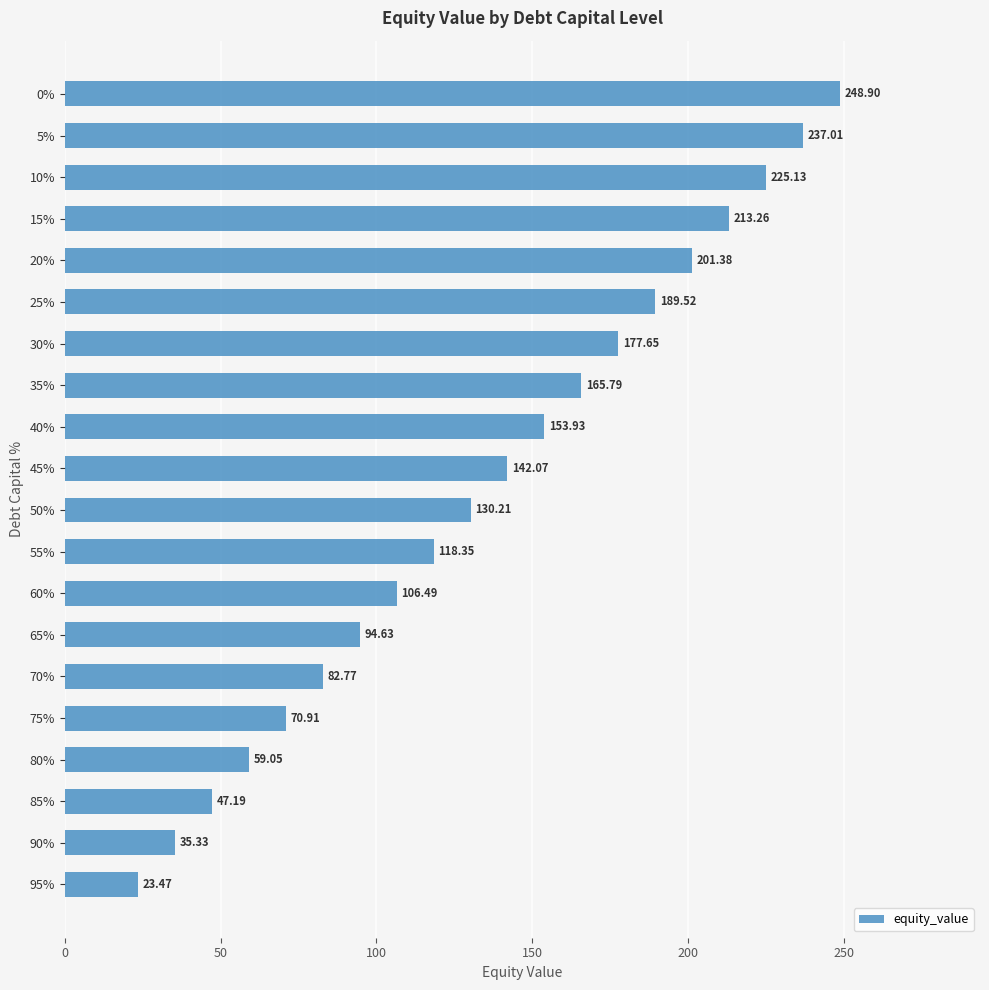

Does the chart contain stacked bars?

No